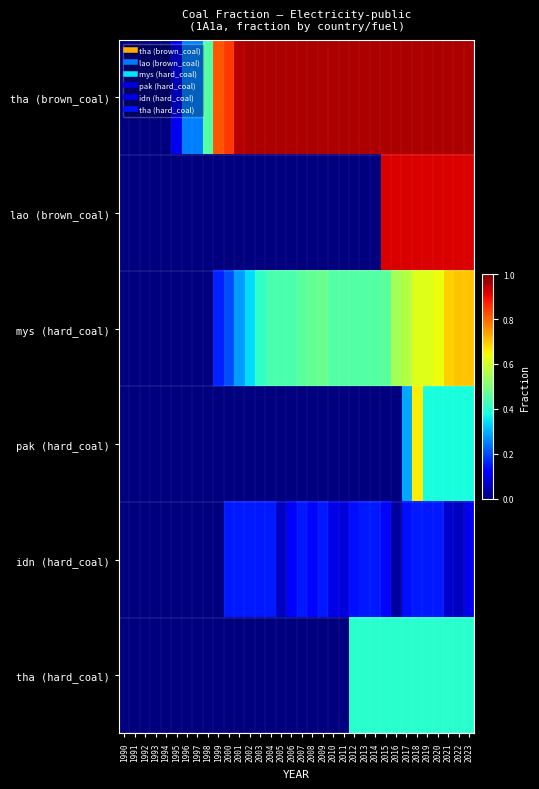

Reading right to left, transcribe all the data shown in this chart.

tha (brown_coal): 2023=1.0	2022=1.0	2021=1.0	2020=1.0	2019=1.0	2018=1.0	2017=1.0	2016=1.0	2015=1.0	2014=1.0	2013=1.0	2012=1.0	2011=1.0	2010=1.0	2009=1.0	2008=1.0	2007=1.0	2006=1.0	2005=1.0	2004=1.0	2003=1.0	2002=1.0	2001=0.9	2000=0.8	1999=0.8	1998=0.5	1997=0.2	1996=0.2	1995=0.1	1994=0.0	1993=0.0	1992=0.0	1991=0.0	1990=0.0
lao (brown_coal): 2023=0.9	2022=0.9	2021=0.9	2020=0.9	2019=0.9	2018=0.9	2017=0.9	2016=0.9	2015=0.9	2014=0.0	2013=0.0	2012=0.0	2011=0.0	2010=0.0	2009=0.0	2008=0.0	2007=0.0	2006=0.0	2005=0.0	2004=0.0	2003=0.0	2002=0.0	2001=0.0	2000=0.0	1999=0.0	1998=0.0	1997=0.0	1996=0.0	1995=0.0	1994=0.0	1993=0.0	1992=0.0	1991=0.0	1990=0.0
mys (hard_coal): 2023=0.7	2022=0.7	2021=0.7	2020=0.6	2019=0.6	2018=0.6	2017=0.6	2016=0.6	2015=0.5	2014=0.5	2013=0.5	2012=0.5	2011=0.5	2010=0.5	2009=0.5	2008=0.5	2007=0.5	2006=0.4	2005=0.4	2004=0.4	2003=0.4	2002=0.3	2001=0.3	2000=0.2	1999=0.2	1998=0.0	1997=0.0	1996=0.0	1995=0.0	1994=0.0	1993=0.0	1992=0.0	1991=0.0	1990=0.0
pak (hard_coal): 2023=0.4	2022=0.4	2021=0.4	2020=0.4	2019=0.4	2018=0.7	2017=0.3	2016=0.0	2015=0.0	2014=0.0	2013=0.0	2012=0.0	2011=0.0	2010=0.0	2009=0.0	2008=0.0	2007=0.0	2006=0.0	2005=0.0	2004=0.0	2003=0.0	2002=0.0	2001=0.0	2000=0.0	1999=0.0	1998=0.0	1997=0.0	1996=0.0	1995=0.0	1994=0.0	1993=0.0	1992=0.0	1991=0.0	1990=0.0
idn (hard_coal): 2023=0.1	2022=0.1	2021=0.1	2020=0.1	2019=0.1	2018=0.1	2017=0.1	2016=0.0	2015=0.1	2014=0.1	2013=0.1	2012=0.1	2011=0.1	2010=0.1	2009=0.1	2008=0.1	2007=0.1	2006=0.1	2005=0.1	2004=0.1	2003=0.1	2002=0.1	2001=0.1	2000=0.1	1999=0.0	1998=0.0	1997=0.0	1996=0.0	1995=0.0	1994=0.0	1993=0.0	1992=0.0	1991=0.0	1990=0.0
tha (hard_coal): 2023=0.4	2022=0.4	2021=0.4	2020=0.4	2019=0.4	2018=0.4	2017=0.4	2016=0.4	2015=0.4	2014=0.4	2013=0.4	2012=0.4	2011=0.0	2010=0.0	2009=0.0	2008=0.0	2007=0.0	2006=0.0	2005=0.0	2004=0.0	2003=0.0	2002=0.0	2001=0.0	2000=0.0	1999=0.0	1998=0.0	1997=0.0	1996=0.0	1995=0.0	1994=0.0	1993=0.0	1992=0.0	1991=0.0	1990=0.0